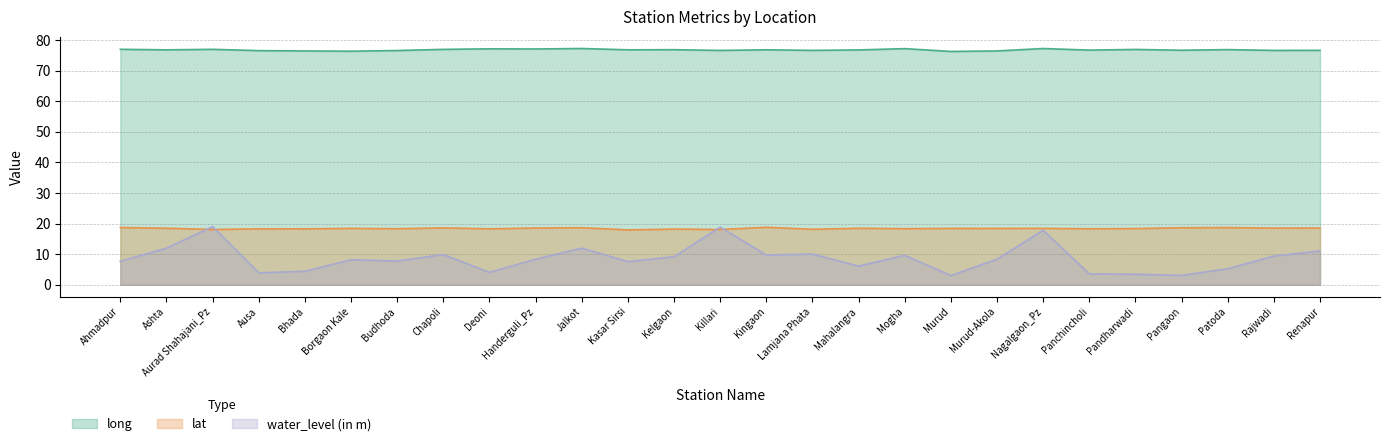

Reading left to right, list all the values displayed in this chart.

long: 76.9	76.8	76.9	76.5	76.4	76.3	76.5	76.9	77.1	77.0	77.2	76.8	76.8	76.6	76.8	76.6	76.7	77.2	76.2	76.4	77.2	76.7	76.9	76.6	76.8	76.6	76.6
lat: 18.7	18.5	18.1	18.2	18.3	18.4	18.3	18.6	18.3	18.5	18.6	17.9	18.2	18.1	18.8	18.1	18.4	18.3	18.4	18.4	18.4	18.3	18.3	18.6	18.7	18.5	18.5
water_level (in m): 7.7	11.9	19.0	3.9	4.4	8.2	7.8	9.9	4.0	8.3	11.9	7.5	9.1	18.8	9.7	10.0	6.1	9.6	3.0	8.3	17.8	3.5	3.4	3.1	5.2	9.4	11.0